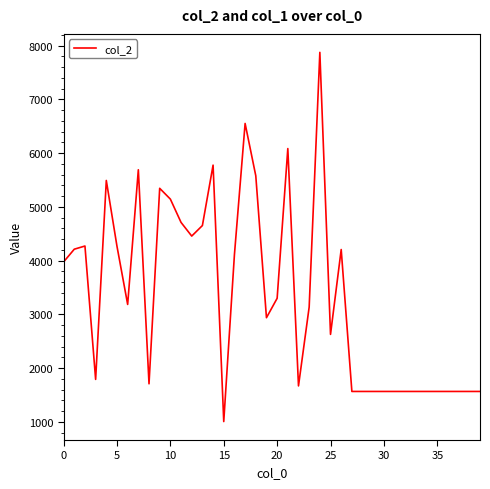

What is the sum of all values?

134155